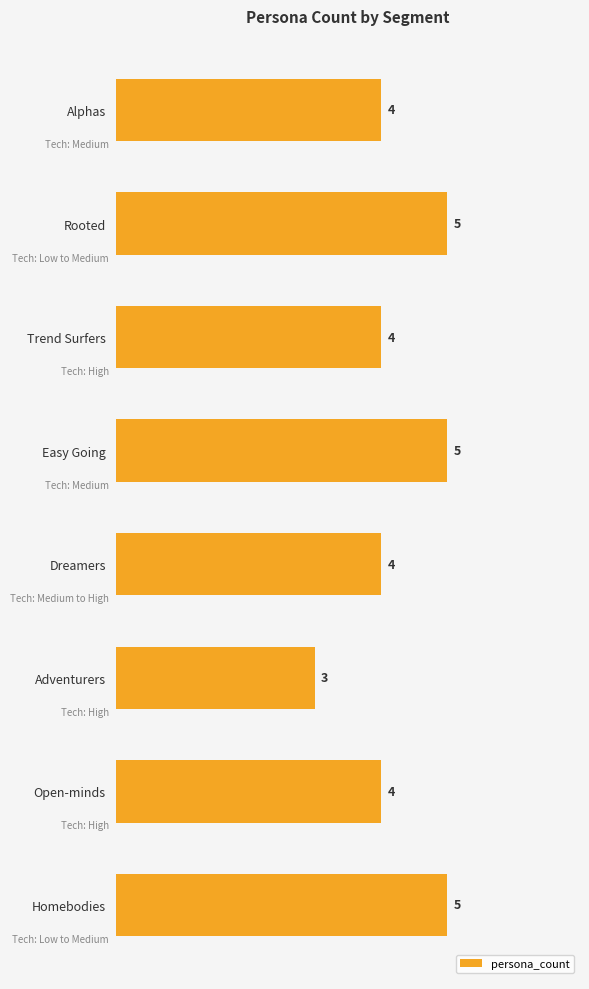

How many values are between 4 and 5?

7